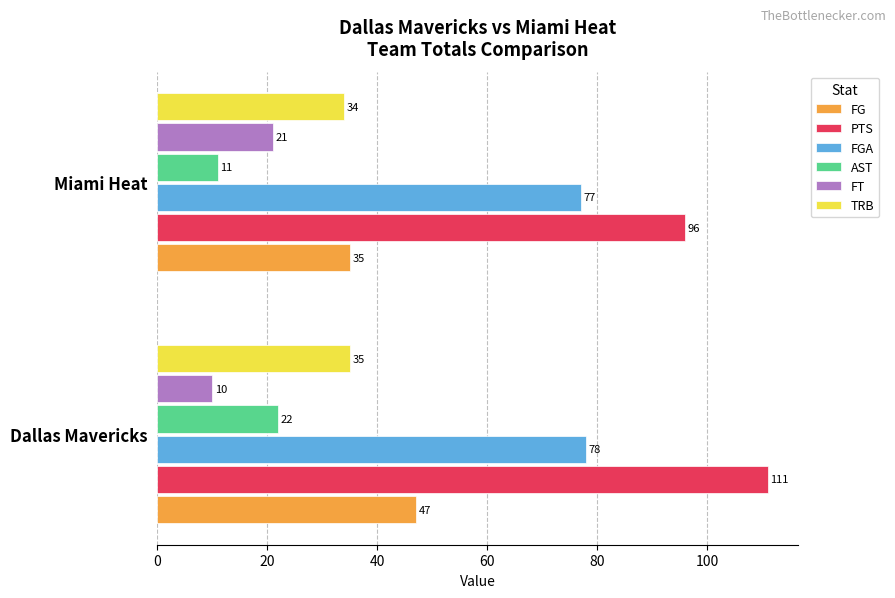

What is the maximum value for AST?

22